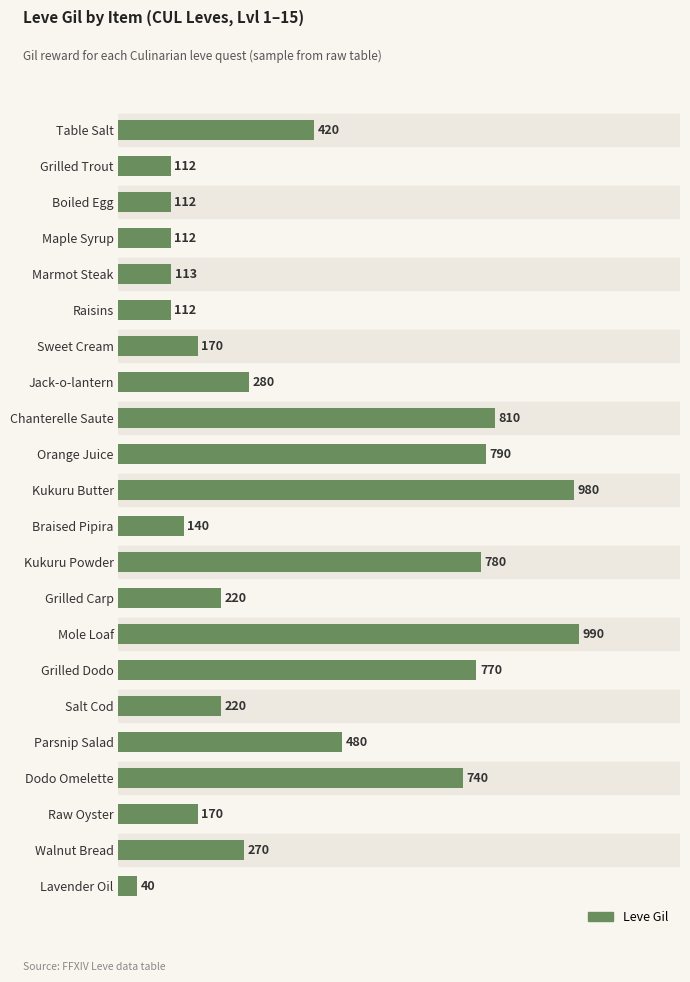

What is the label of the 21st bar from the top?

Walnut Bread